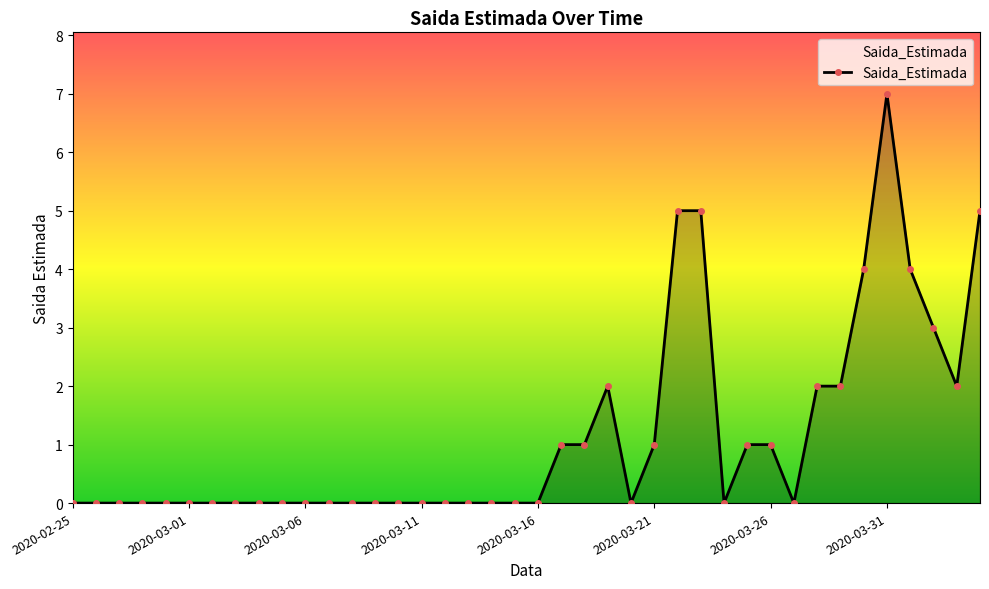

What is the maximum value shown in the chart?

7